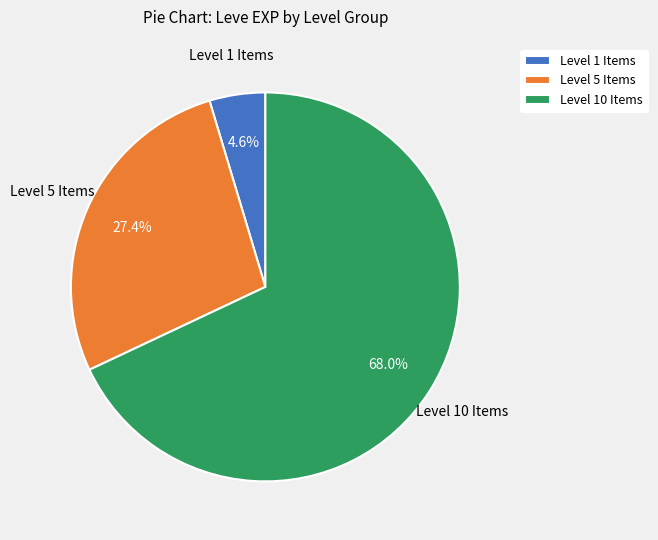

Which has a higher value, Level 1 Items or Level 10 Items?

Level 10 Items